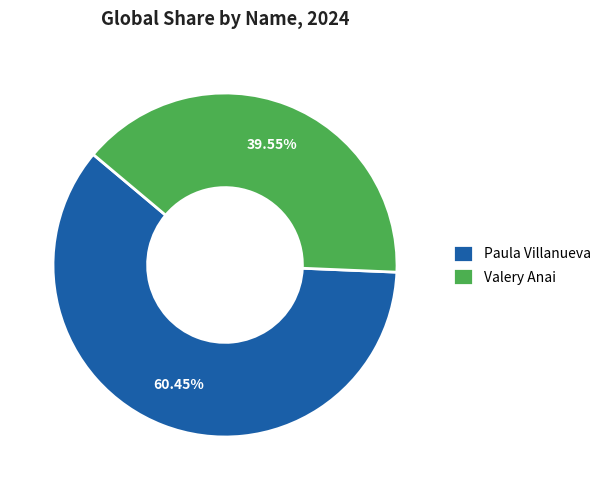

Does any single category account for the majority?

Yes